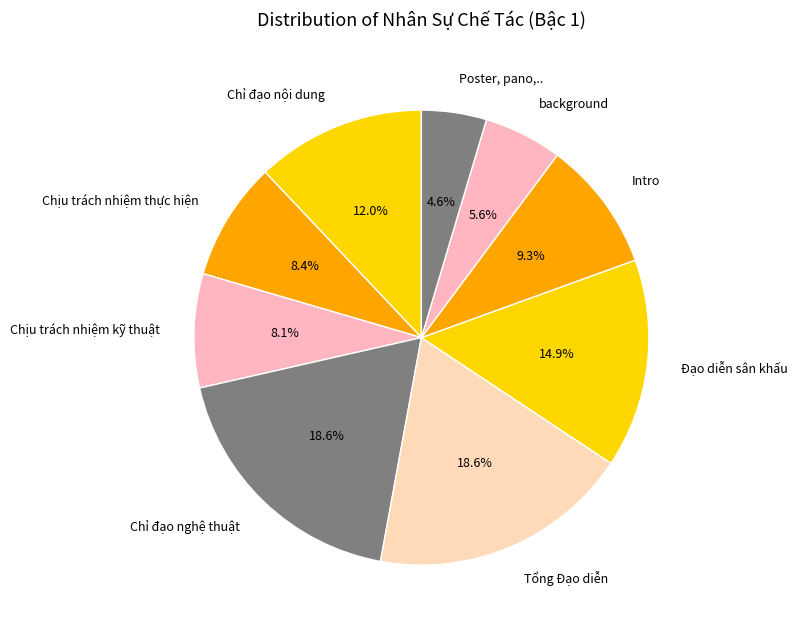

To the nearest percent, what percentage of the pie is Chỉ đạo nội dung?

12%